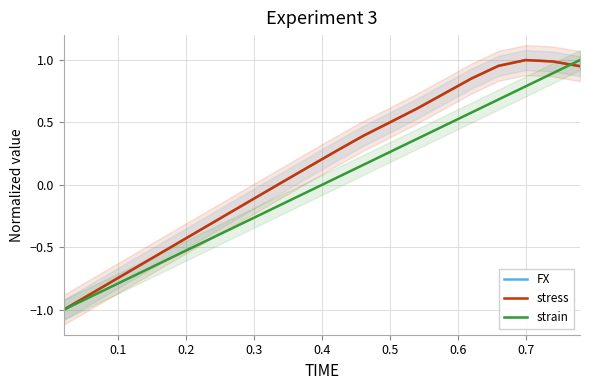

True or false: FX and strain cross at least once.

True